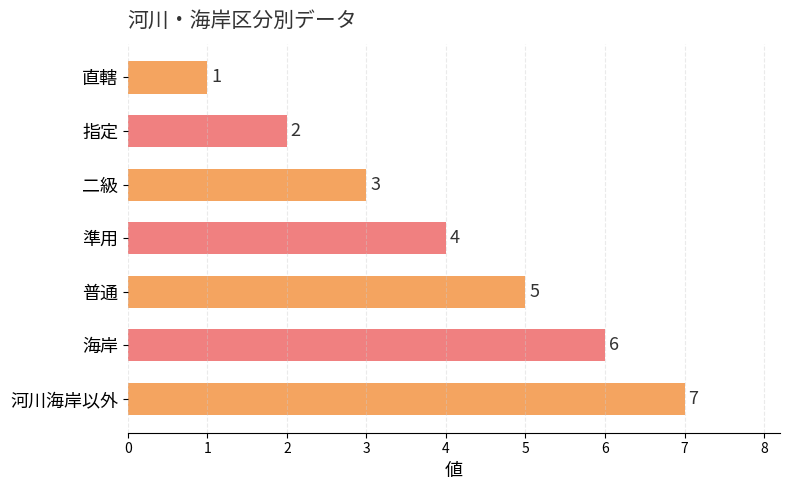

How many data points does each series have?

7